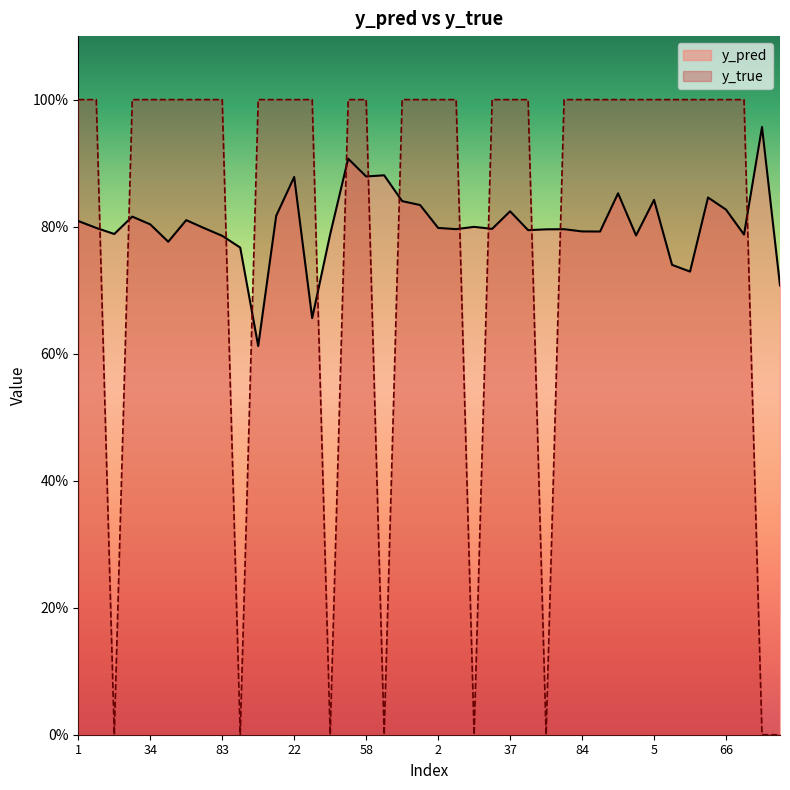

How many values in the y_true series are below 1?

8